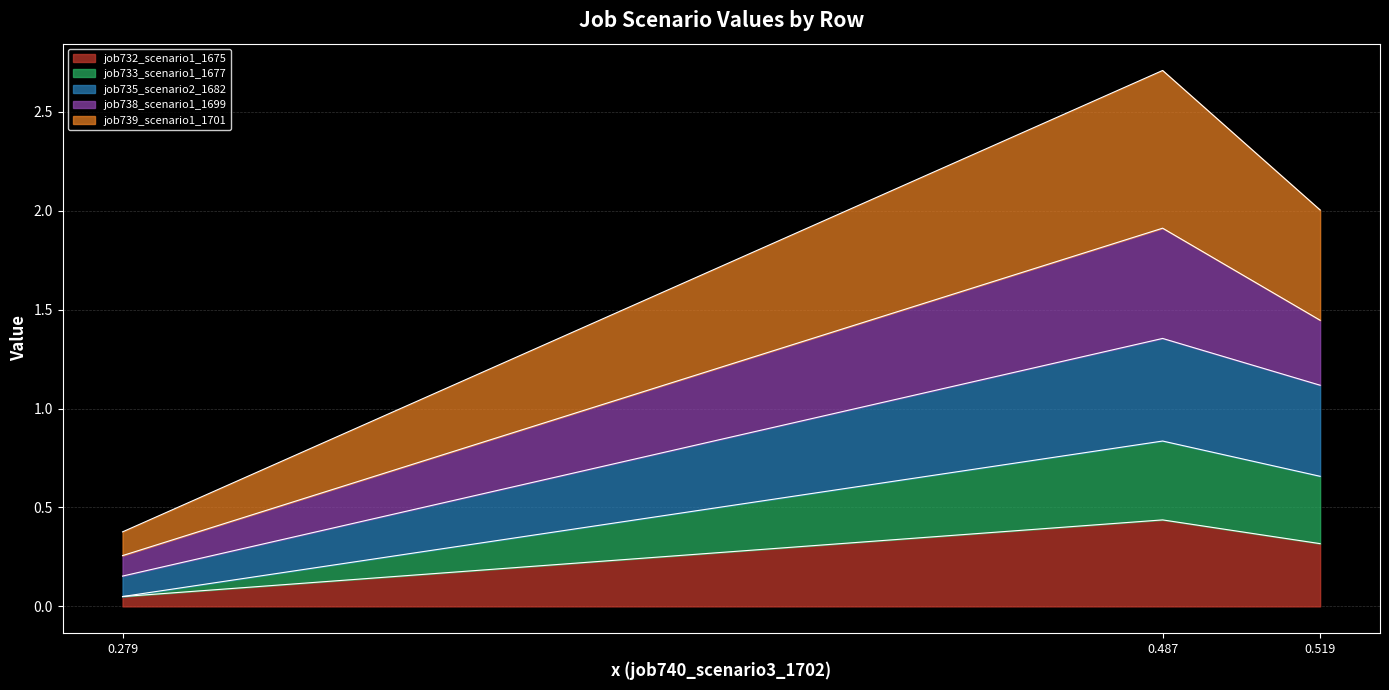

At which category is the sum across all series the highest?

0.487